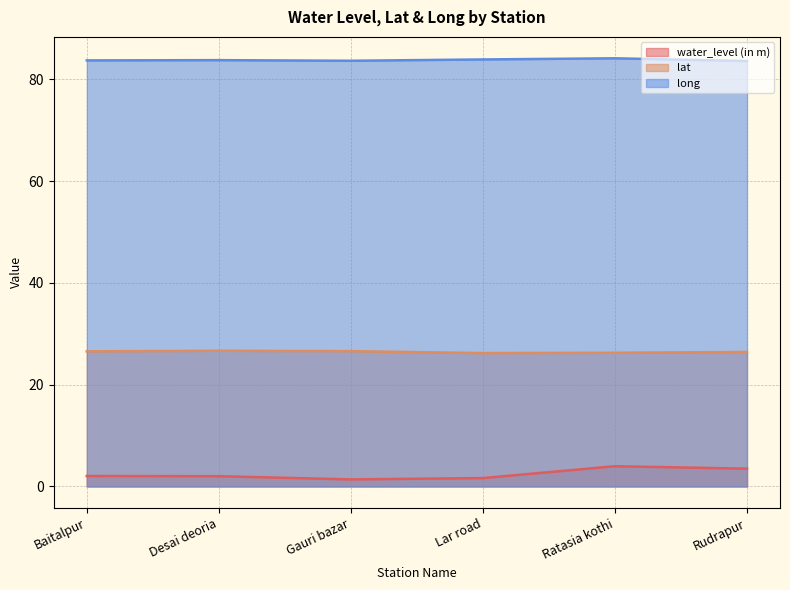

Where is lat nearest to the value 26?

Lar road